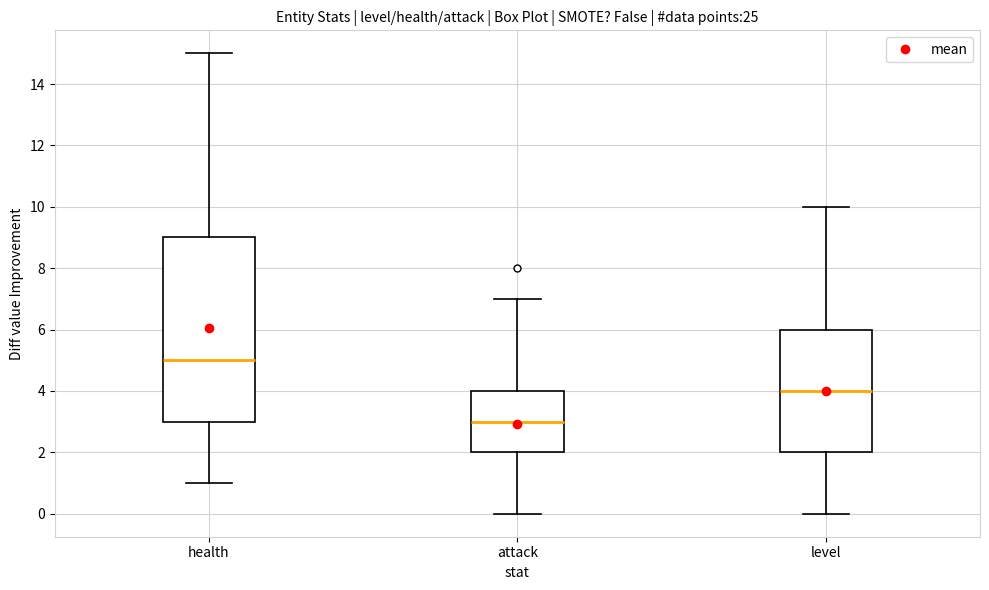

Reading left to right, read every box against the y-axis: the position of its median line, the range the box covers, and the ends of its whiskers. The values are not printed on the chart, so give them approximately, as read against the axis.

health: median 5, box 3 to 9, whiskers 1 to 15
attack: median 3, box 2 to 4, whiskers 0 to 7
level: median 4, box 2 to 6, whiskers 0 to 10